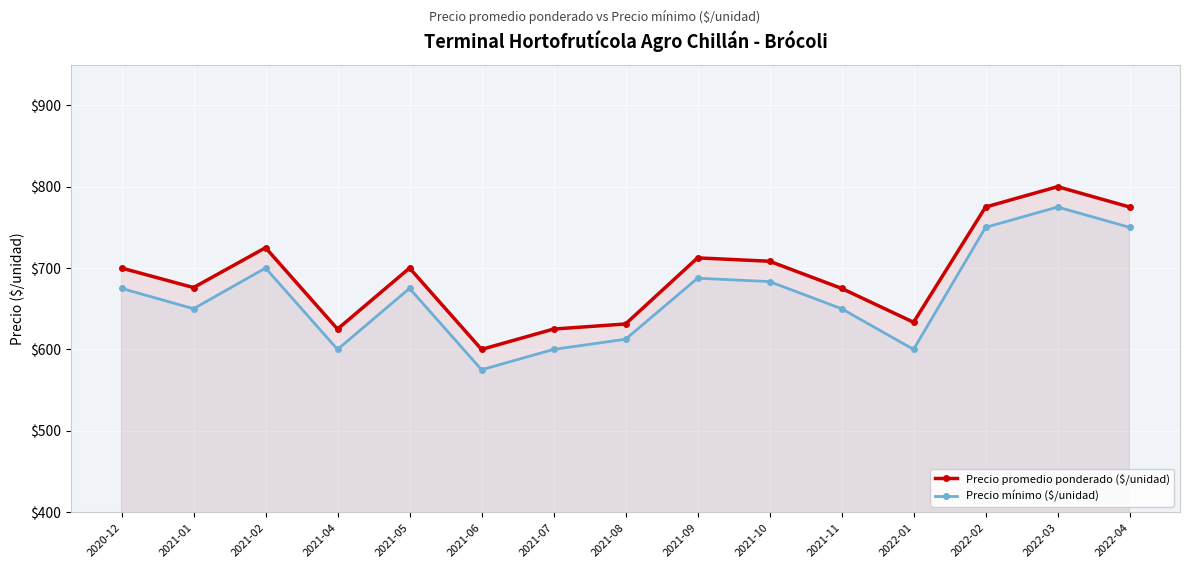

True or false: Precio mínimo ($/unidad) has a value of 1082.7 at 2021-10.

False